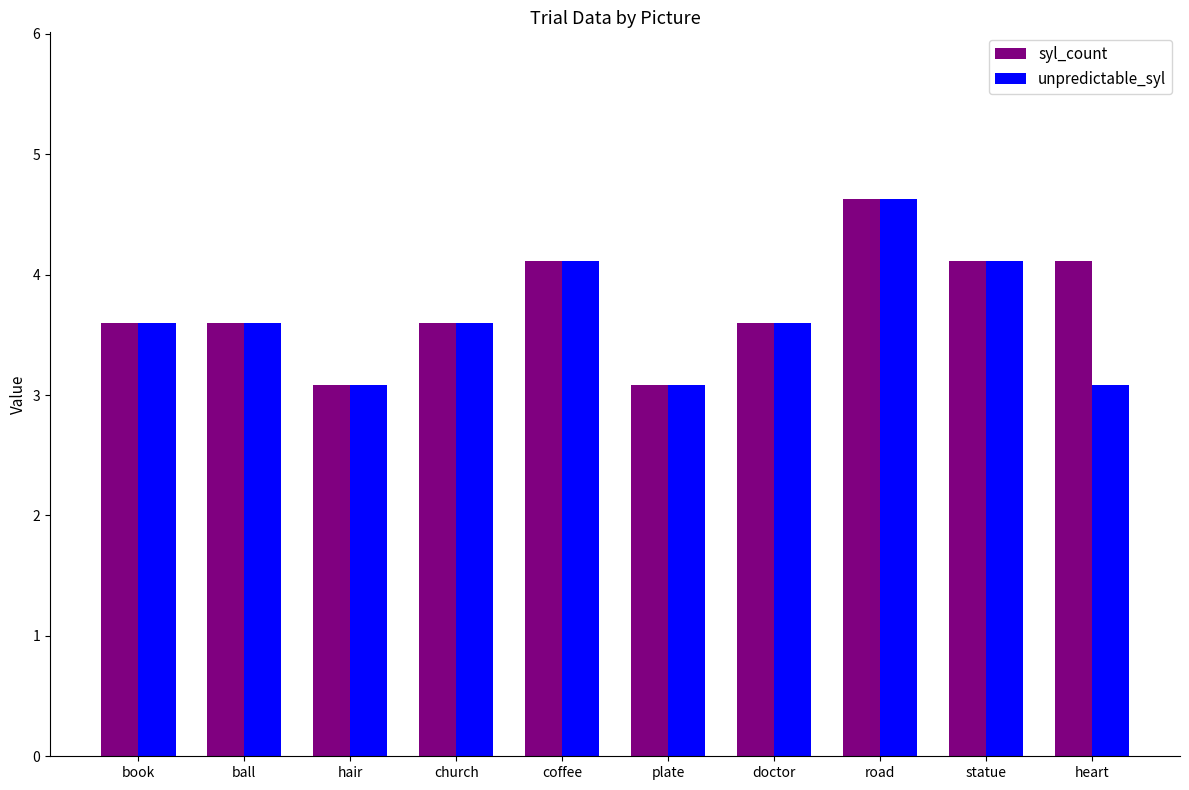

Is it true that syl_count equals 2.8 at road?

False